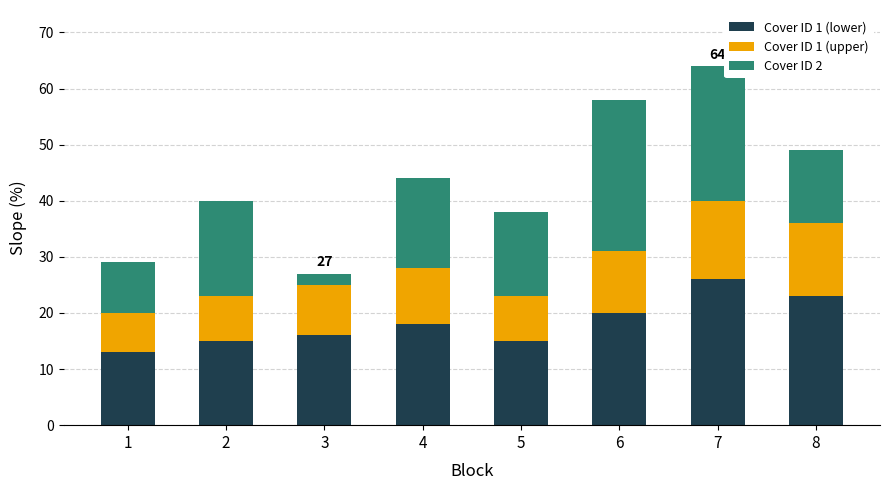

True or false: Cover ID 1 (lower) has a value of 15 at 5.

True